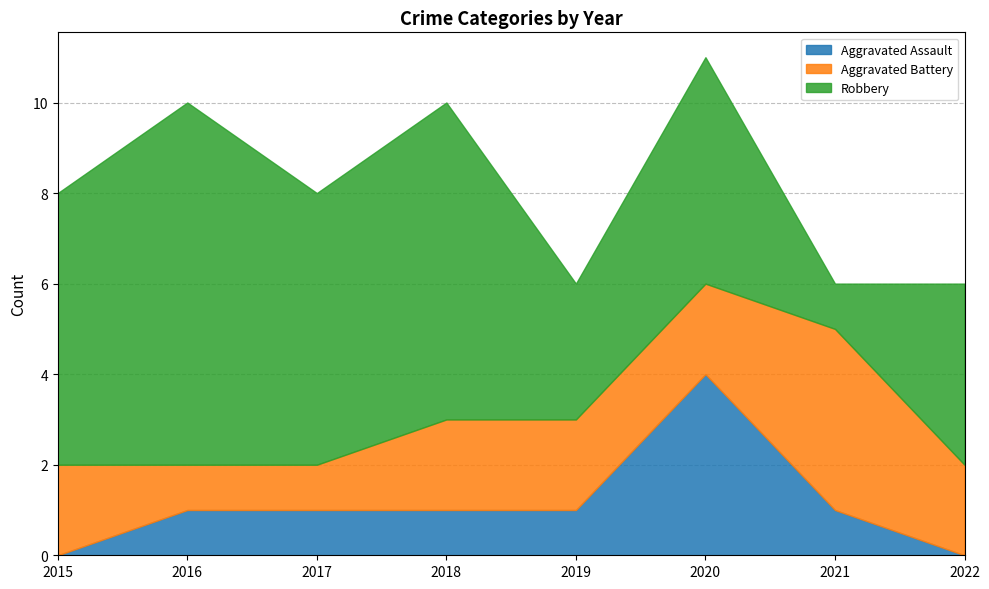

Which category has the lowest value in the Robbery series?

2021